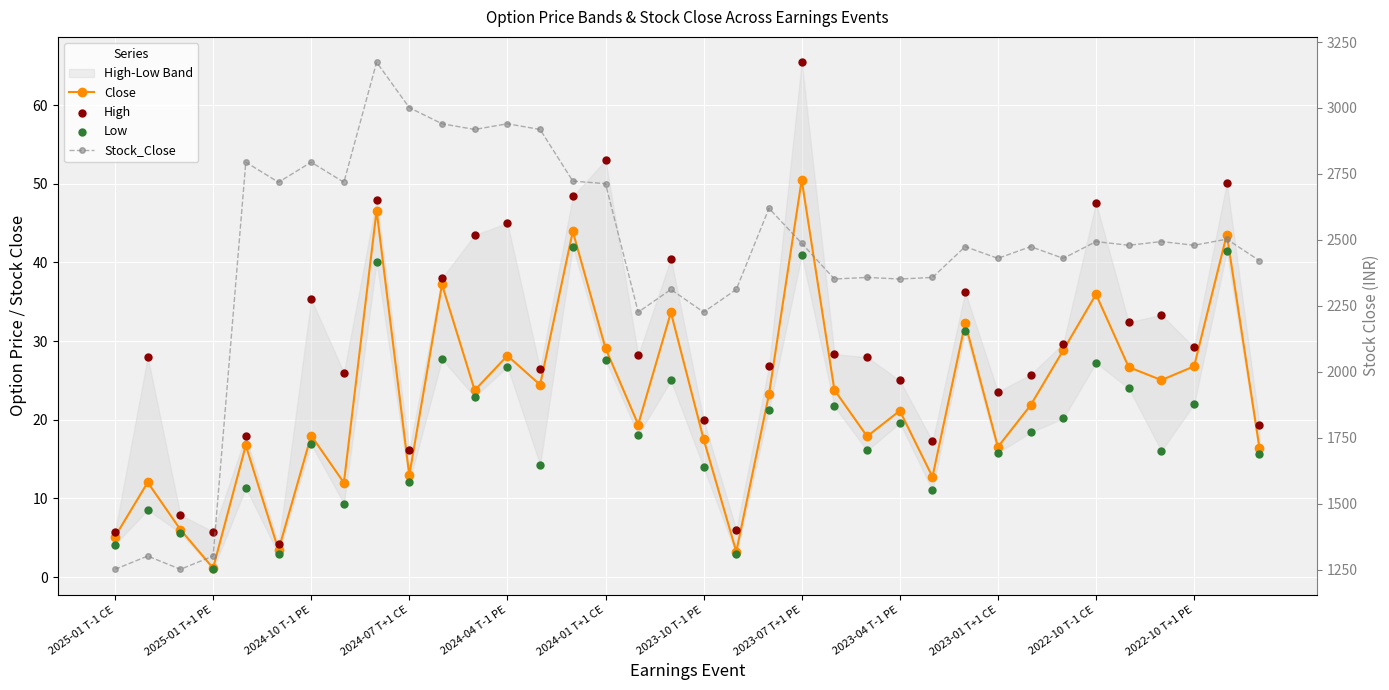

At how many categories does at least one series exceed 131?

36